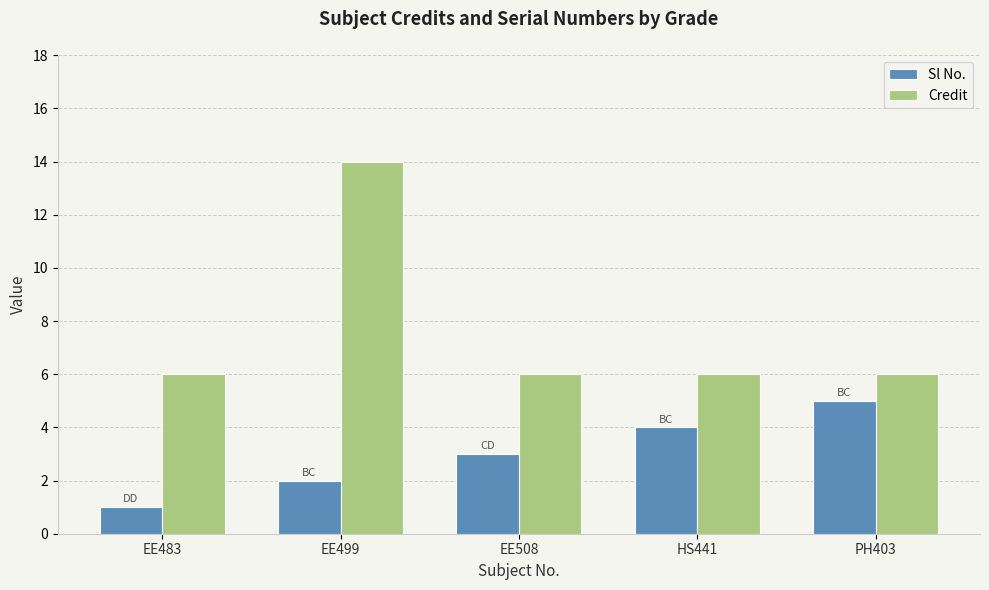

Is the value of Credit at HS441 greater than the value of Sl No. at EE499?

Yes